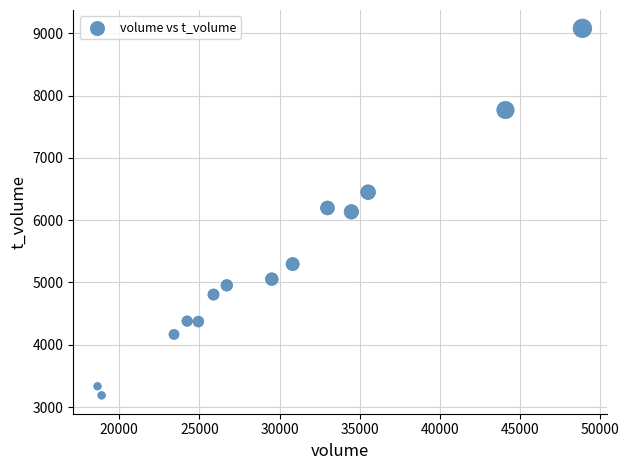

What is the range of X values (max minus min)?

30244